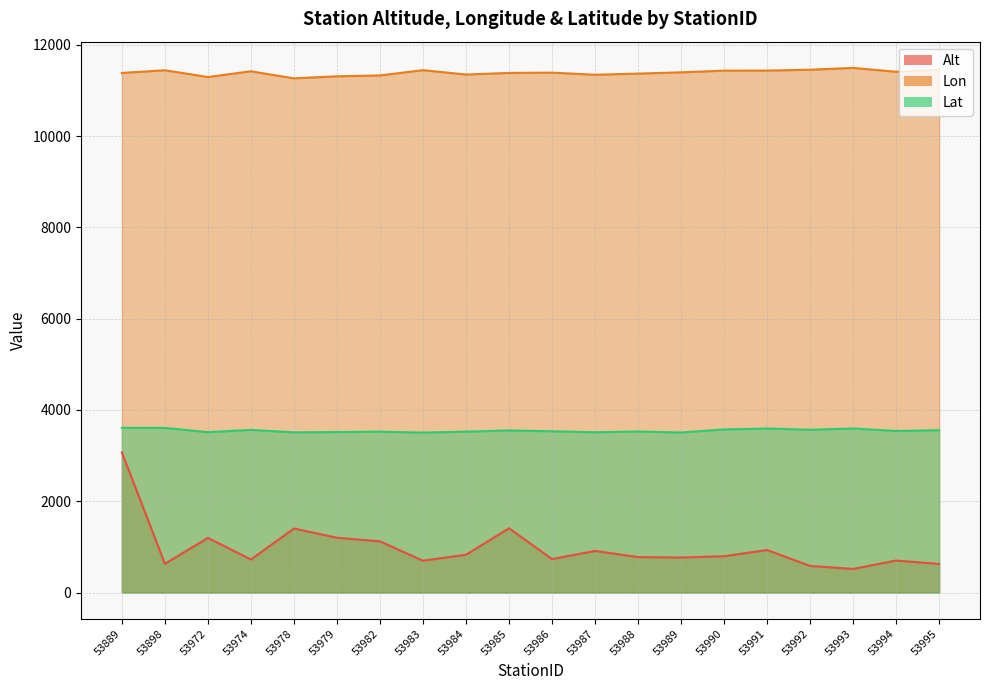

How many lines are shown in the chart?

3